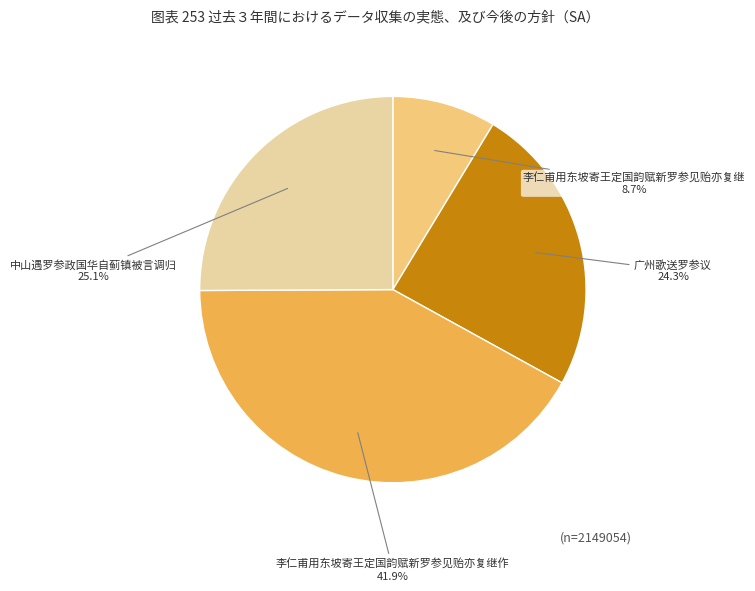

Which category has the biggest portion of the pie?

李仁甫用东坡寄王定国韵赋新罗参见贻亦复继作